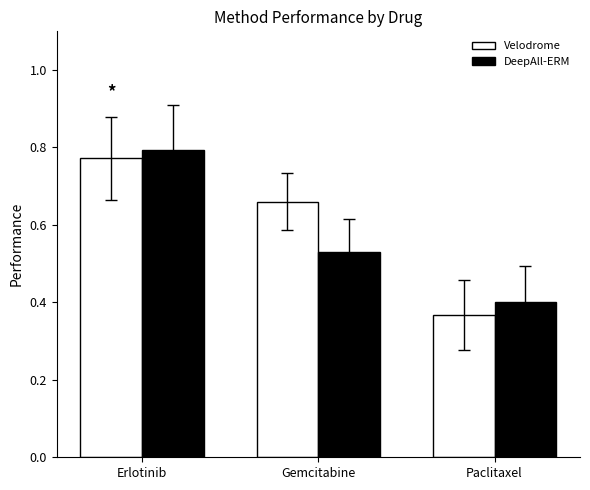

What is the spread (max minus min) of values at Gemcitabine?

0.1